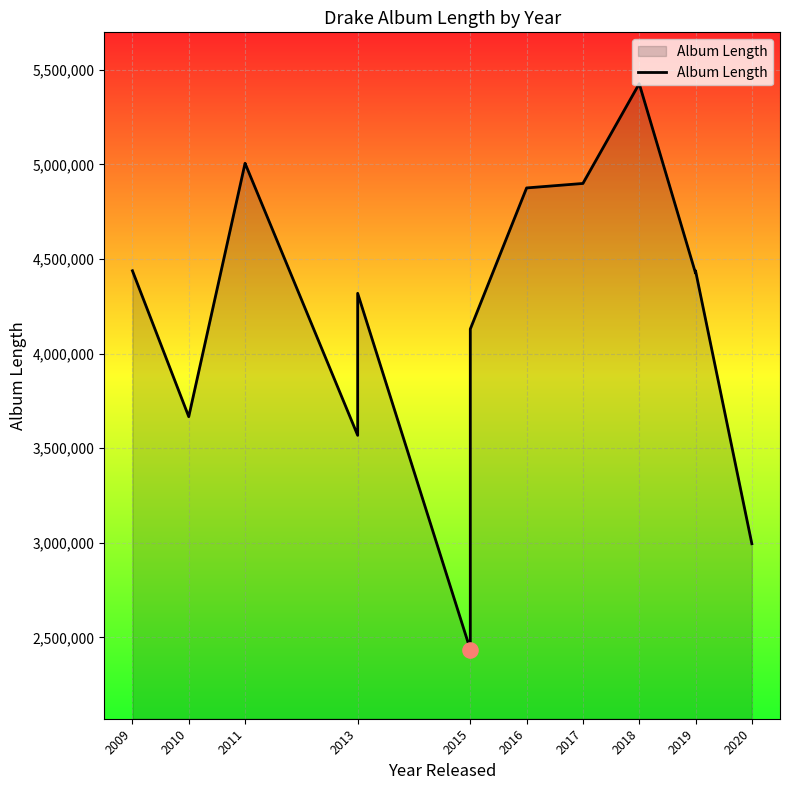

Approximately how many times larger is the value at 2013 compared to 2020?

1.2